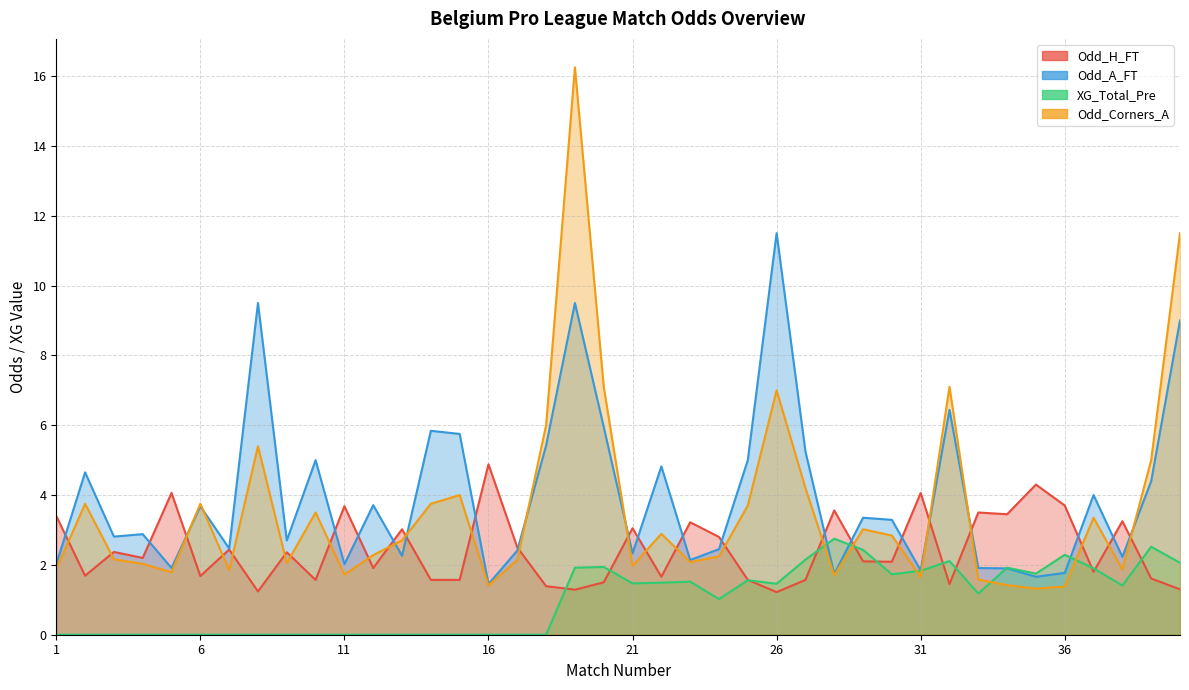

Which has a higher value, 4 or 36?

36